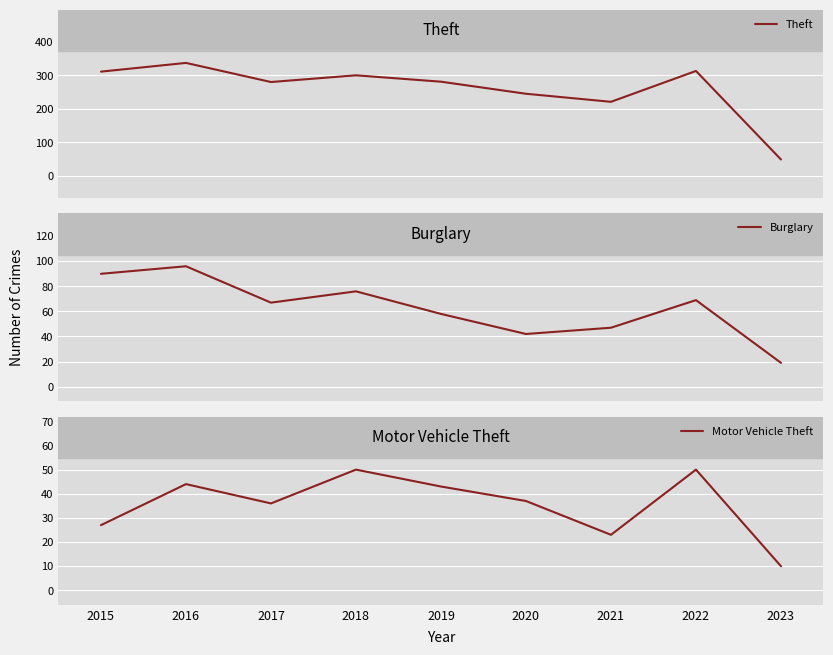

Is the value of Theft at 2021 greater than the value of Motor Vehicle Theft at 2022?

Yes